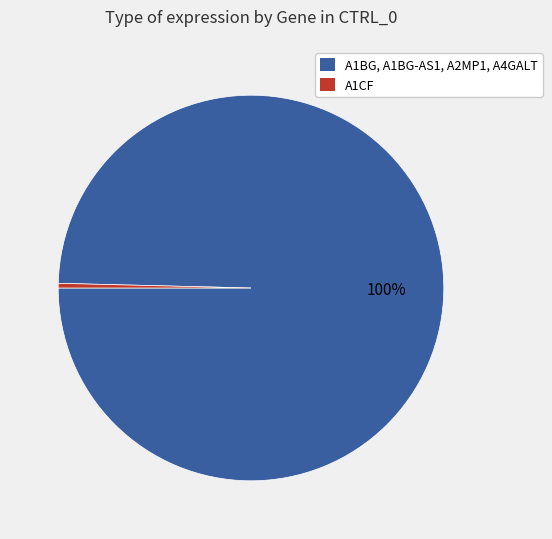

To the nearest percent, what is the average slice percentage?

50%